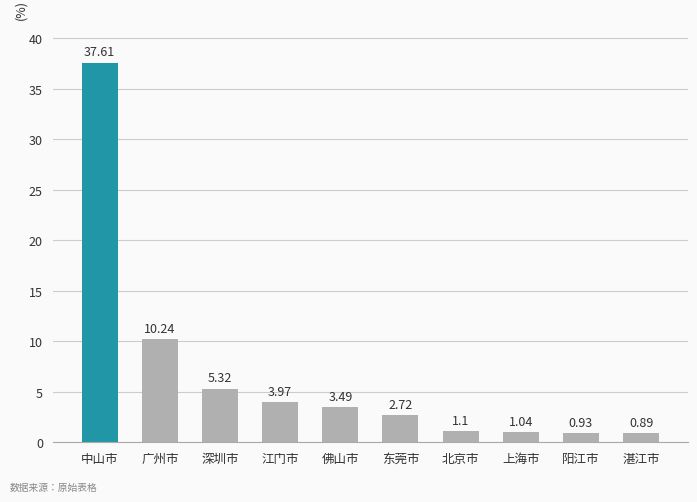

Which category has the lowest value across all series?

湛江市